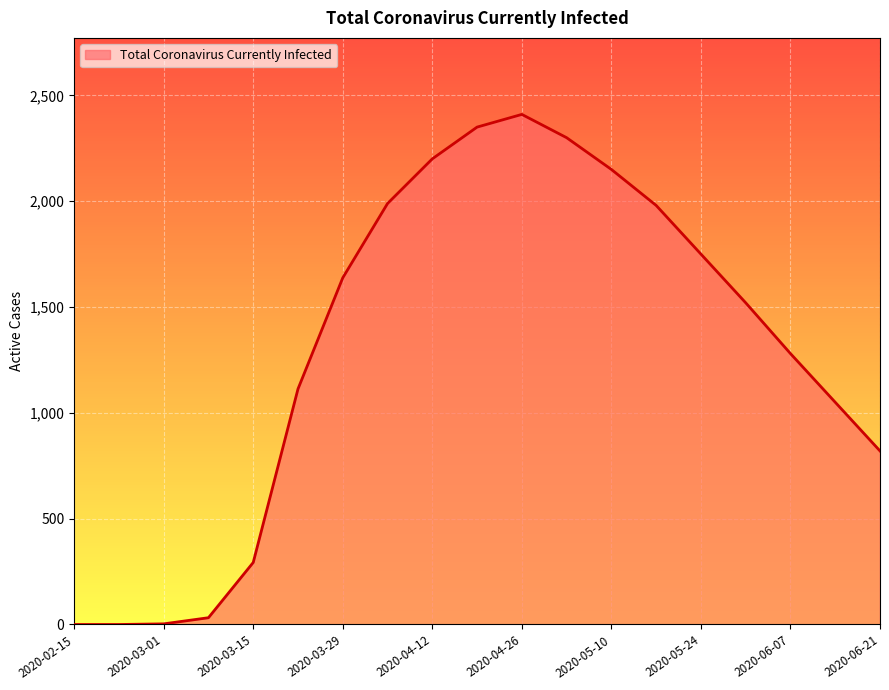

What is the greatest value displayed?

2410